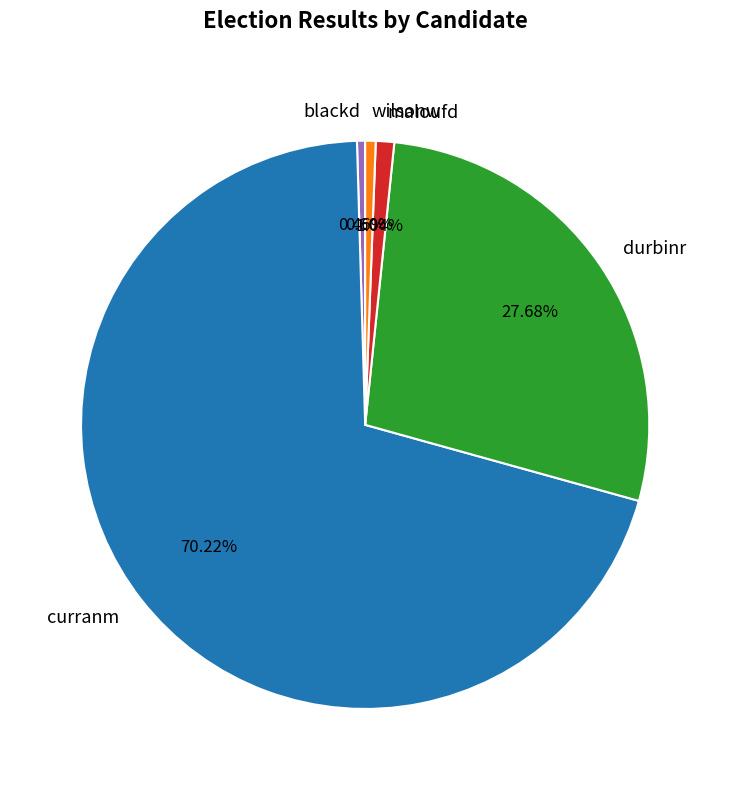

Which category has the biggest portion of the pie?

curranm